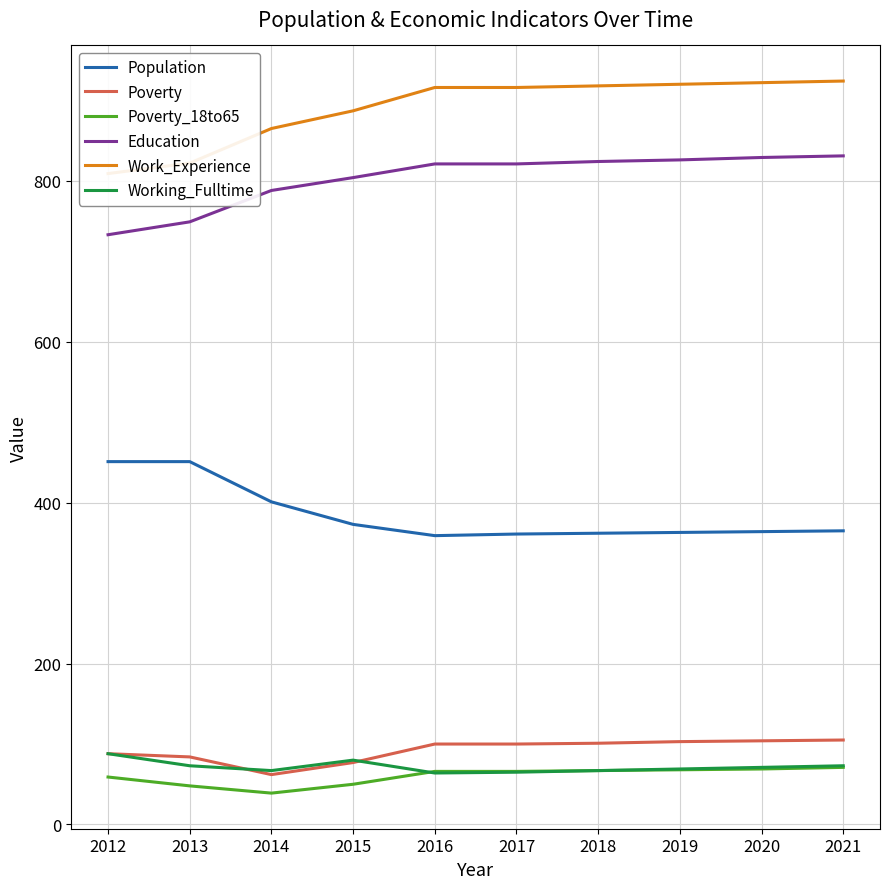

Which category has the highest value across all series?

2021